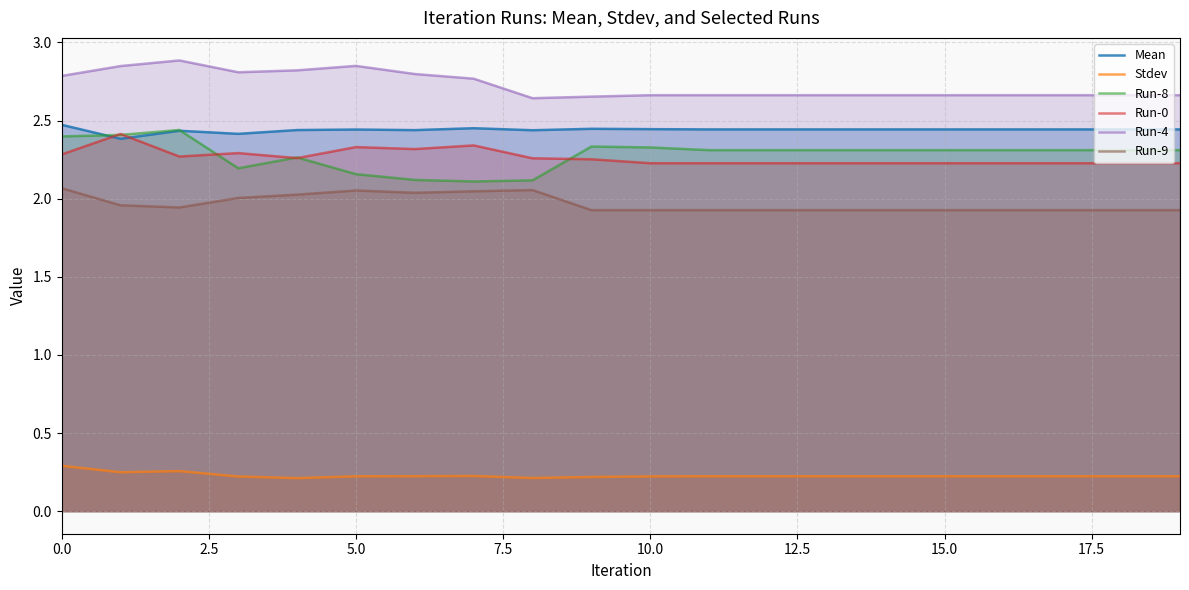

Which series has the largest total across all categories?

Run-4